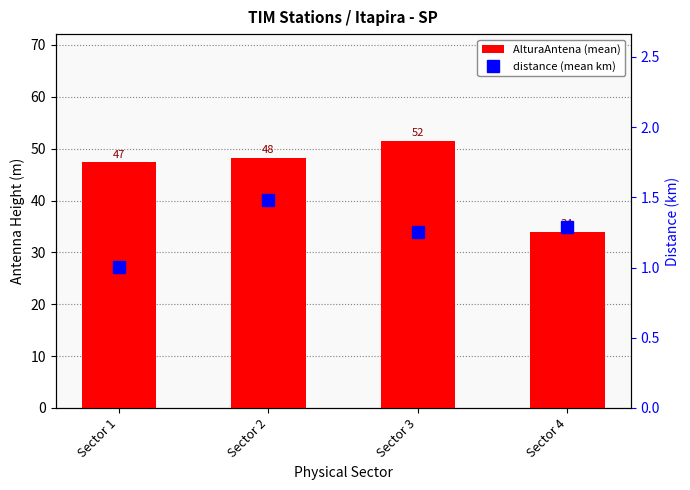

The value of AlturaAntena (mean) at Sector 2 is 48.2. True or false?

True